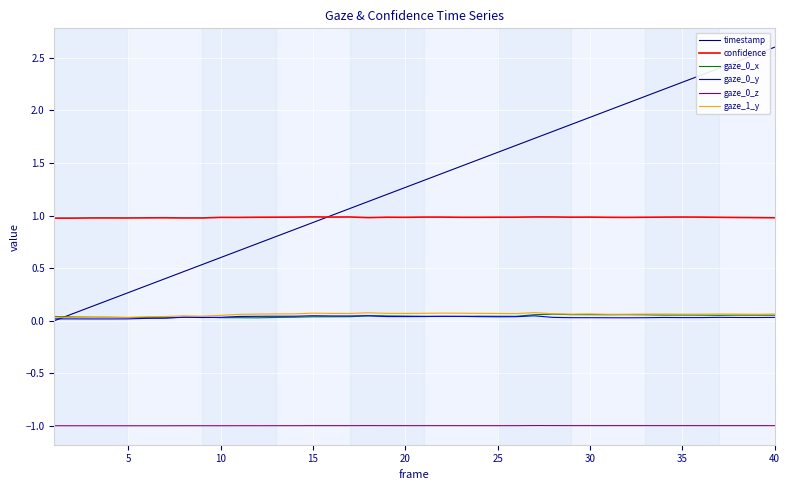

Which series has the widest spread of values?

timestamp